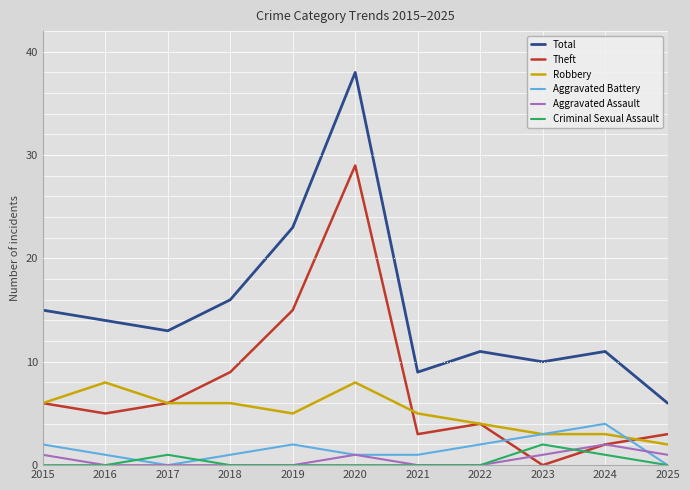

Does the chart have visible grid lines?

Yes